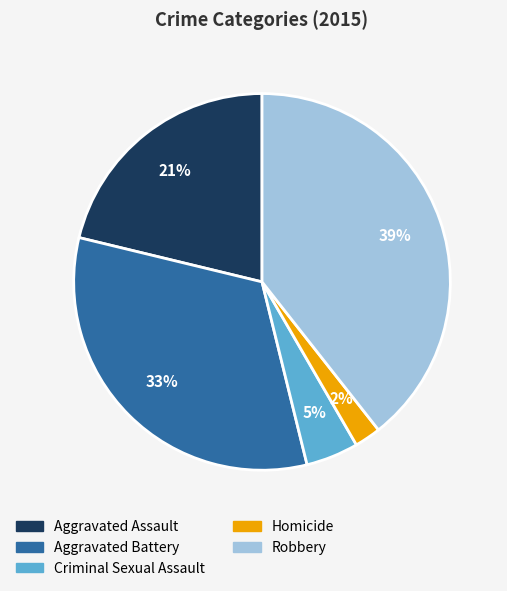

Combined, do Homicide and Aggravated Battery account for over 50%?

No